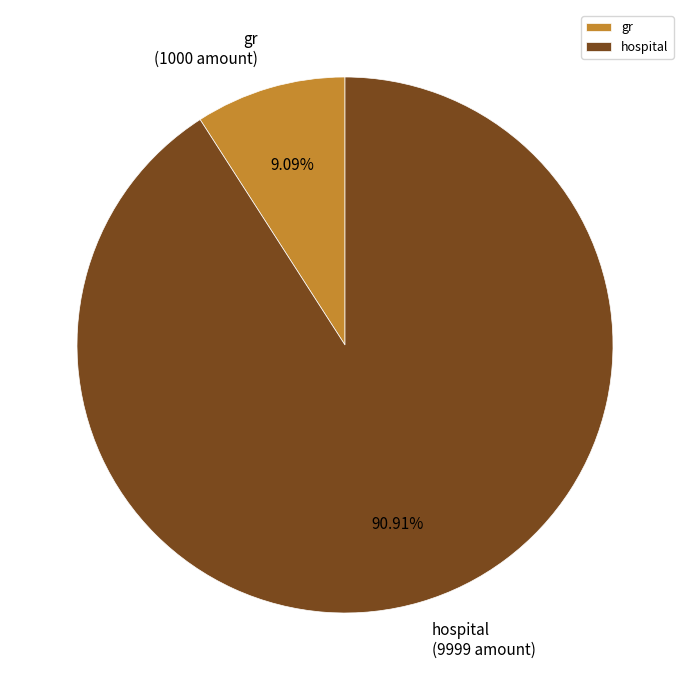

To the nearest percent, what is the difference between the largest and smallest slice percentages?

82%